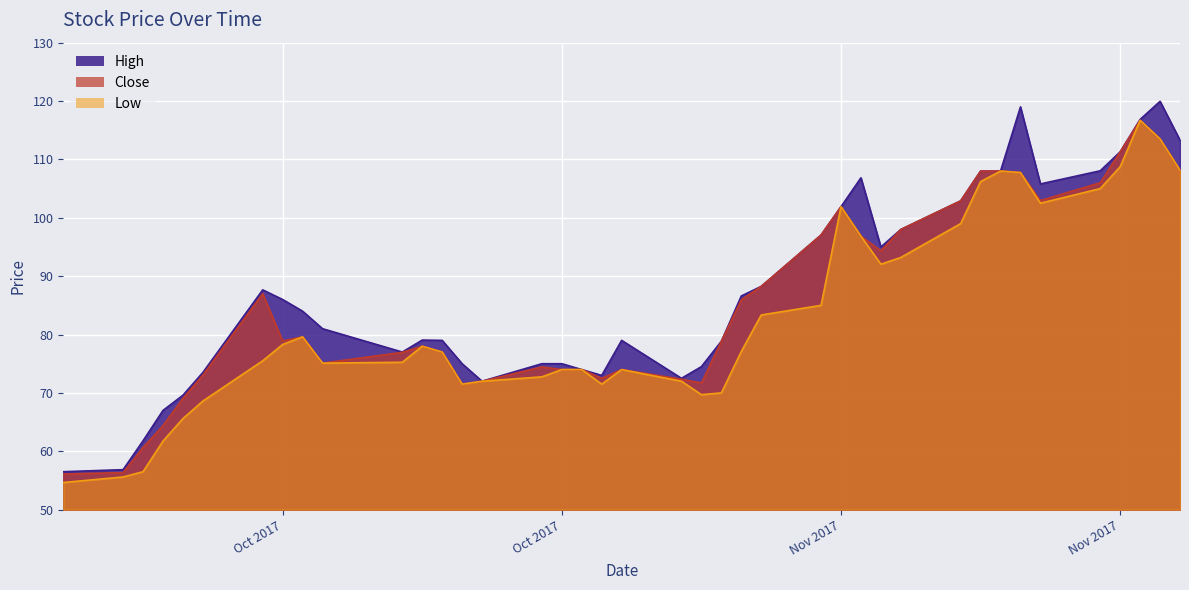

Rank the series by their average value, from highest to lowest.

High, Close, Low